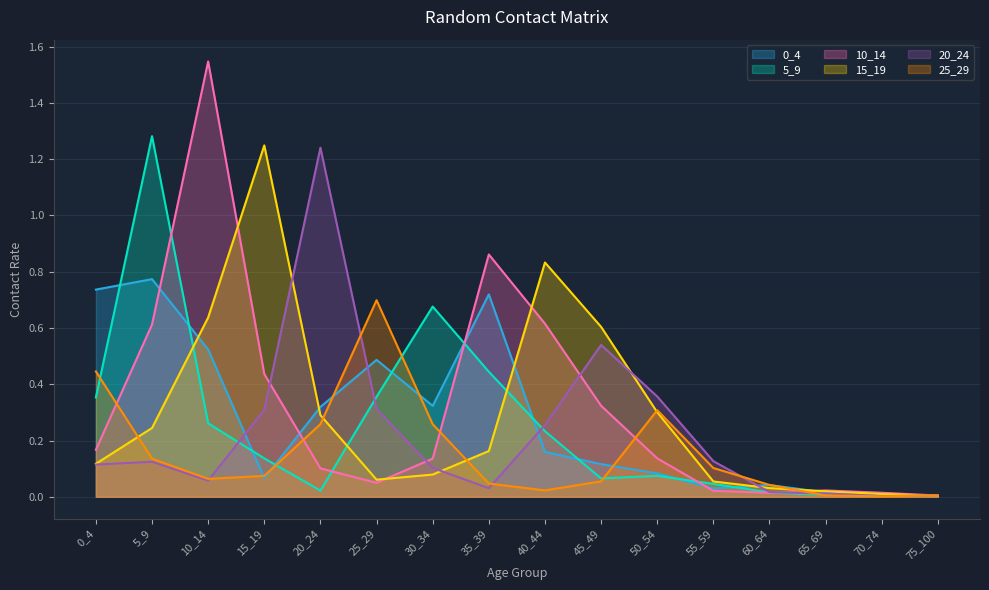

How many data points does each series have?

16